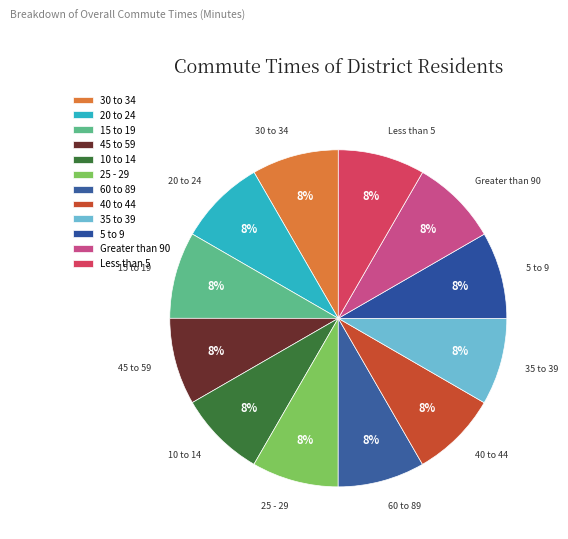

How many slices are in this pie chart?

12